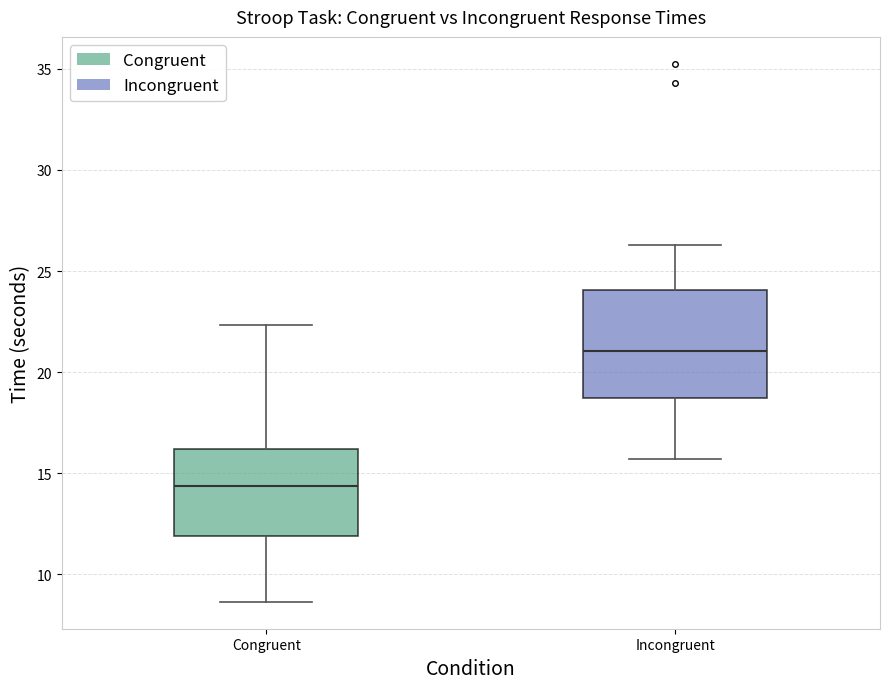

Which box is the tallest, from its lower edge to its upper edge?

Incongruent